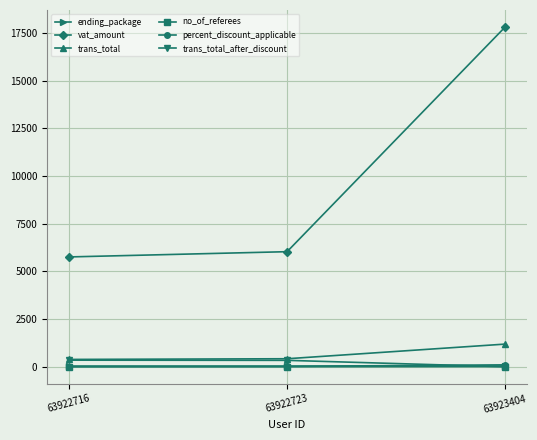

True or false: vat_amount has a value of 6035.0 at 63922723.

True